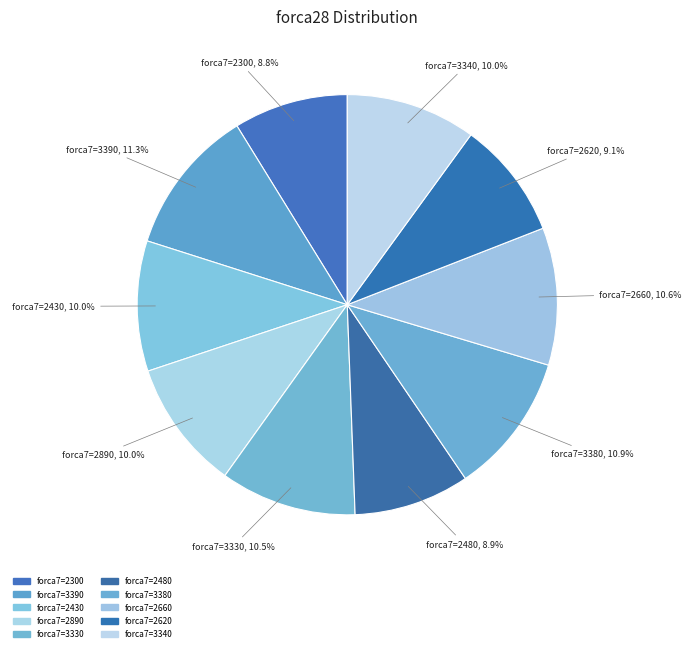

Is there any slice that represents more than half of the pie?

No